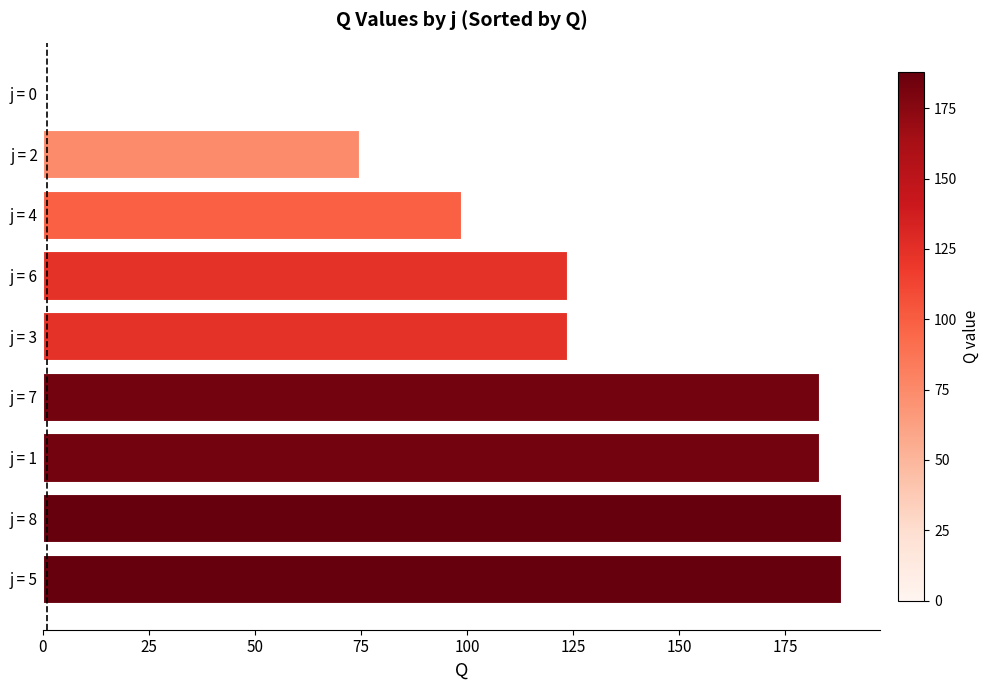

Reading bottom to top, list all the values displayed in this chart.

j = 5=188.0	j = 8=188.0	j = 1=183.0	j = 7=183.0	j = 3=123.5	j = 6=123.5	j = 4=98.5	j = 2=74.5	j = 0=0.0